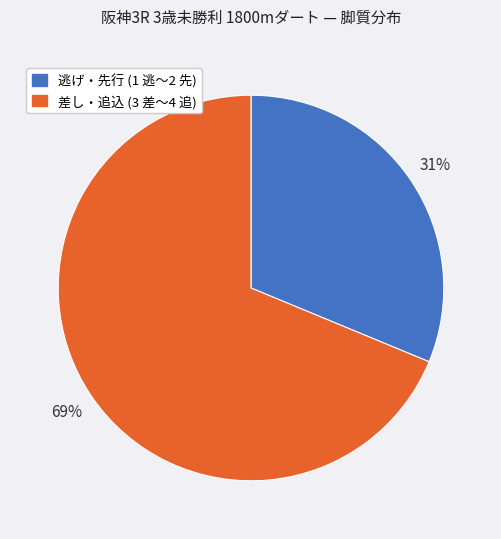

To the nearest percent, what portion does 差し・追込 (3 差〜4 追) represent?

69%